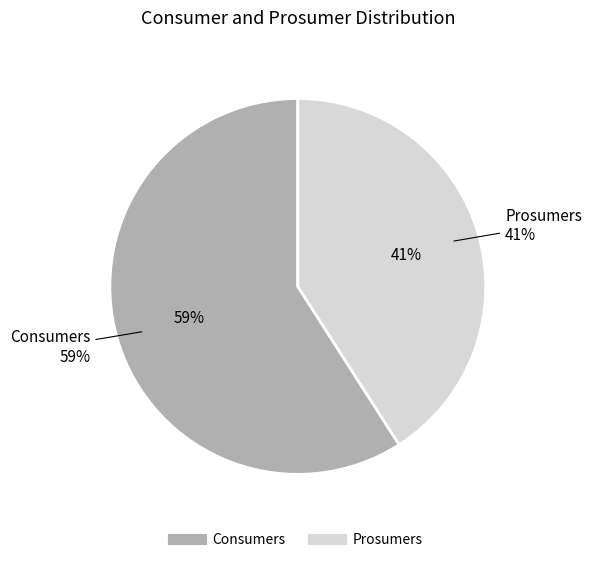

To the nearest percent, what is the difference between the Prosumers and Consumers slice percentages?

18%